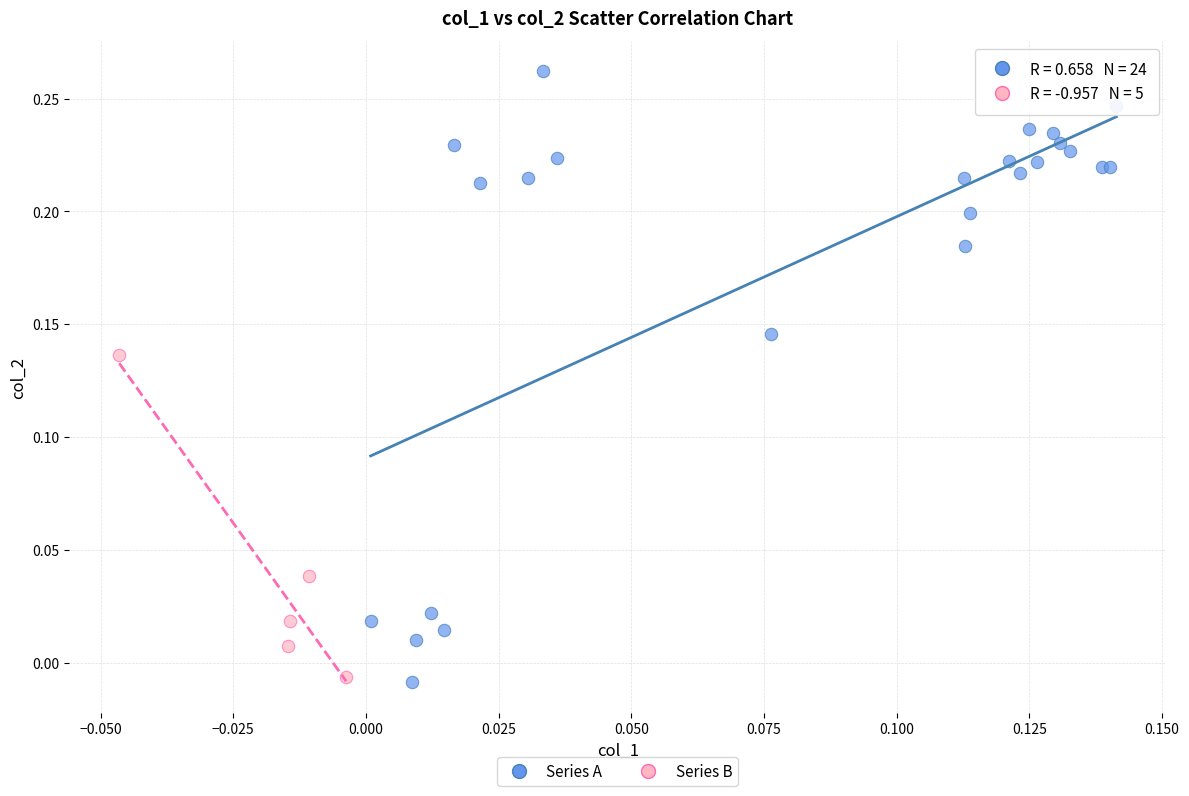

Which series reaches the maximum Y coordinate?

Series A